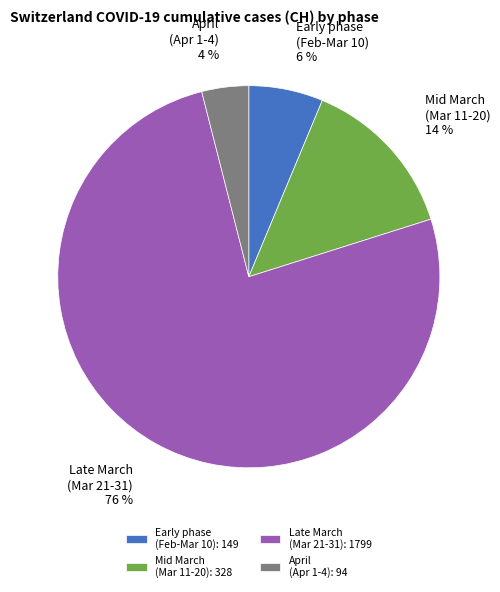

Between April (Apr 1-4): 94 and Early phase (Feb-Mar 10): 149, which is larger?

Early phase (Feb-Mar 10): 149